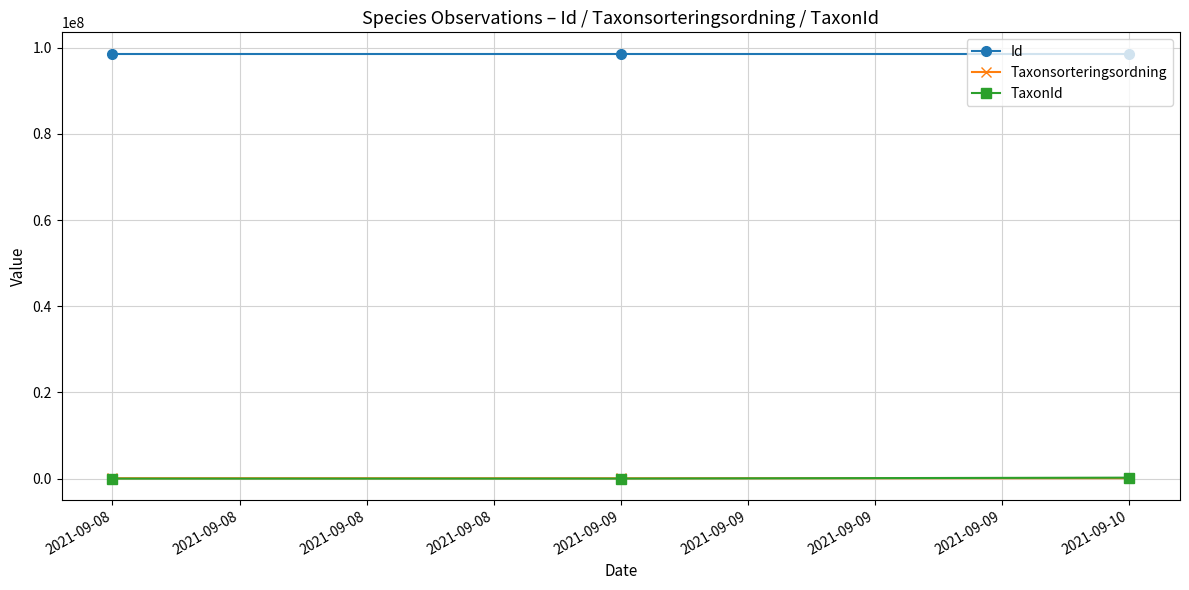

Which series has the largest total across all categories?

Id